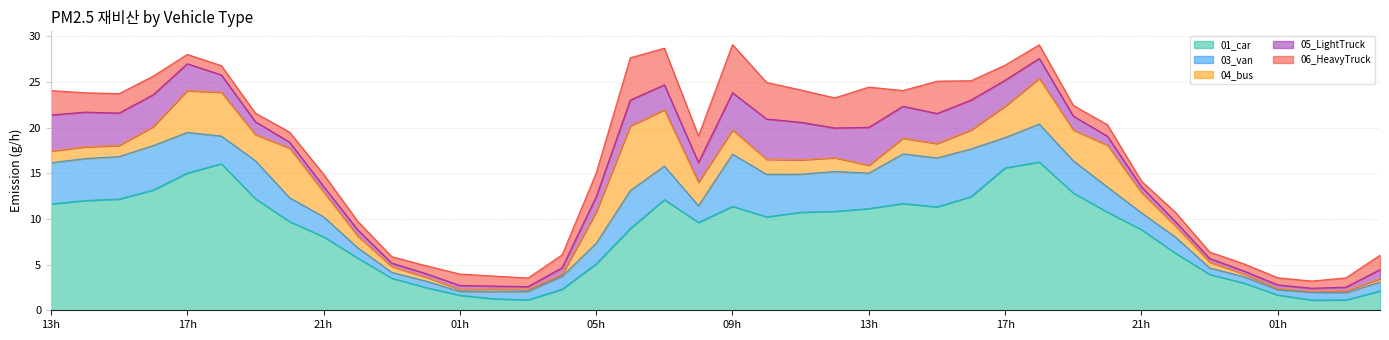

Is the value of 03_van at 2024101515 greater than the value of 04_bus at 2024101611?

Yes